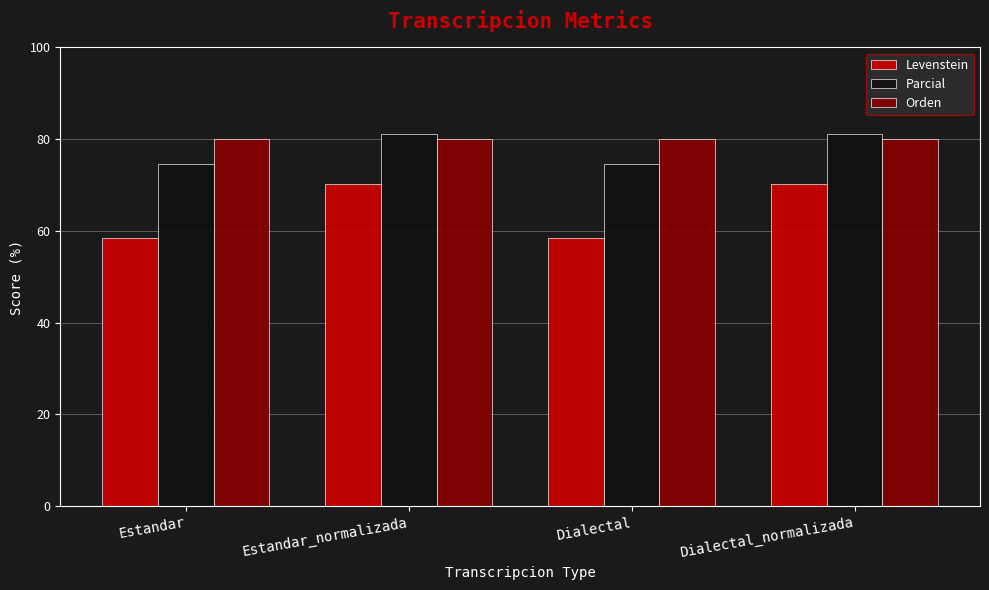

What position from the left is Dialectal_normalizada?

4